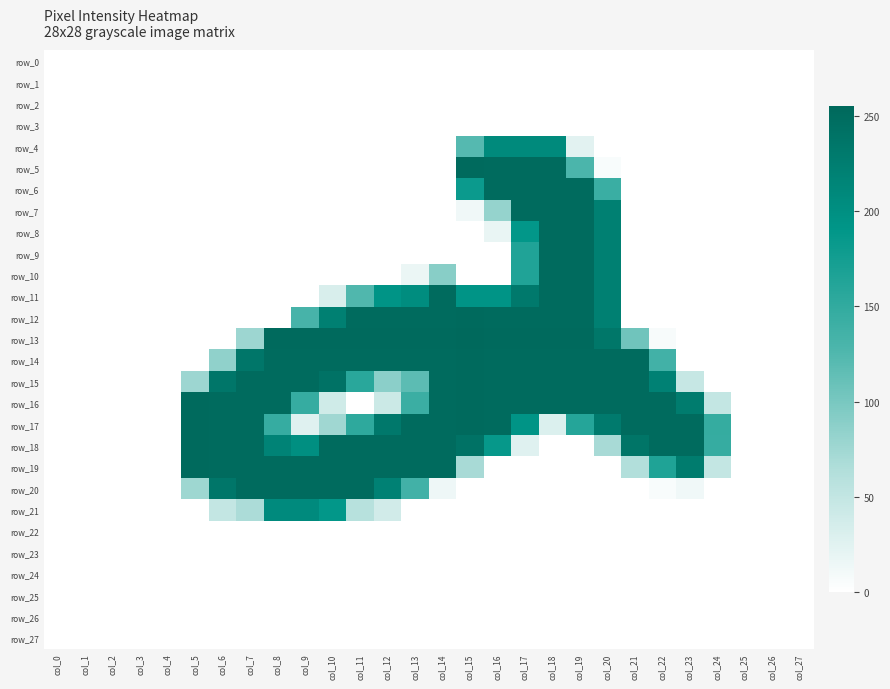

Which series has the widest spread of values?

row_13